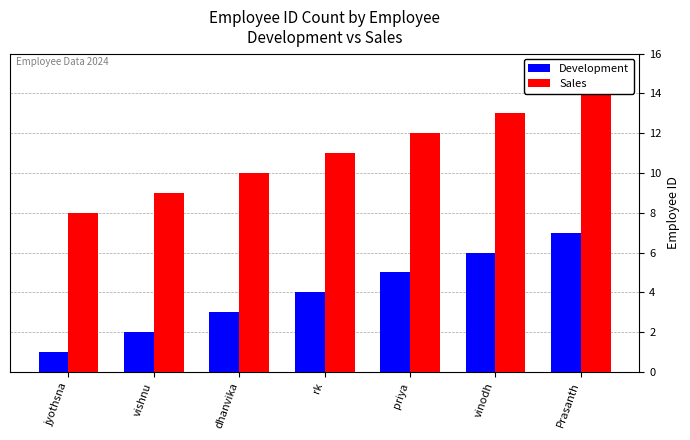

Is the value of Development at vinodh greater than the value of Sales at jyothsna?

No